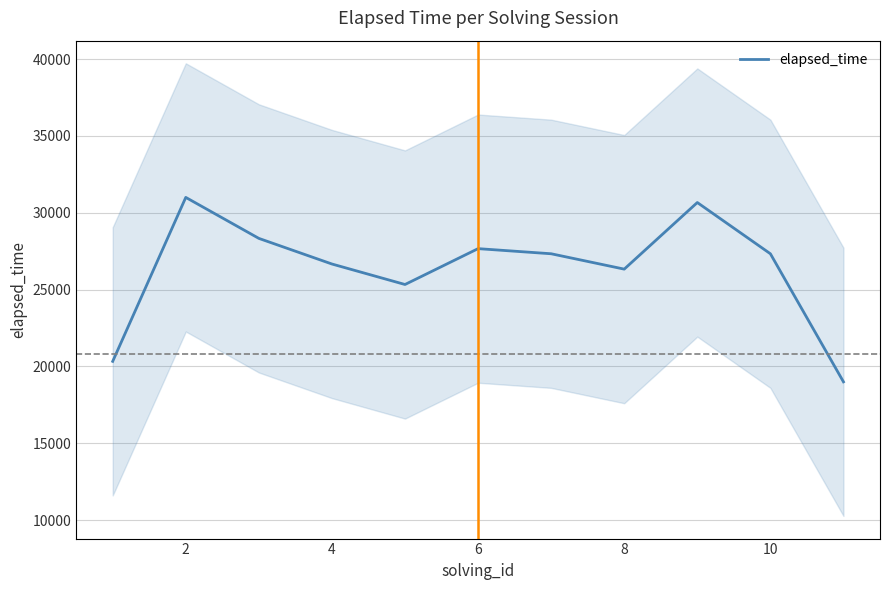

Count the number of categories in the chart.

11